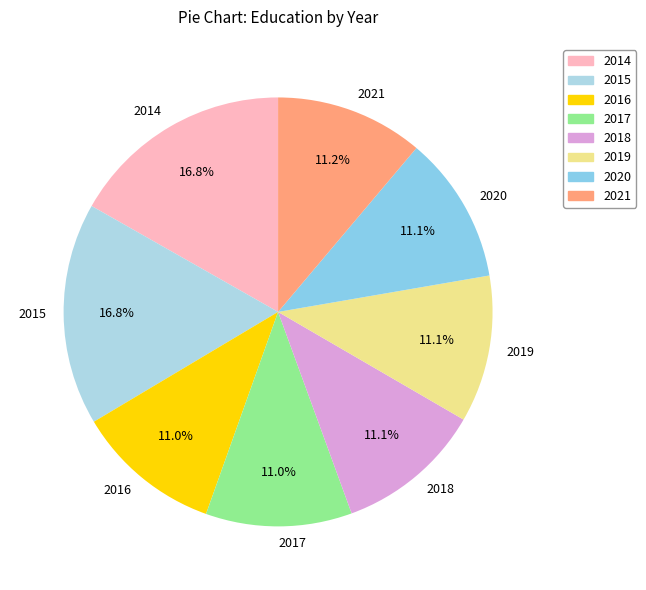

True or false: 2021 accounts for 11% of the total.

True